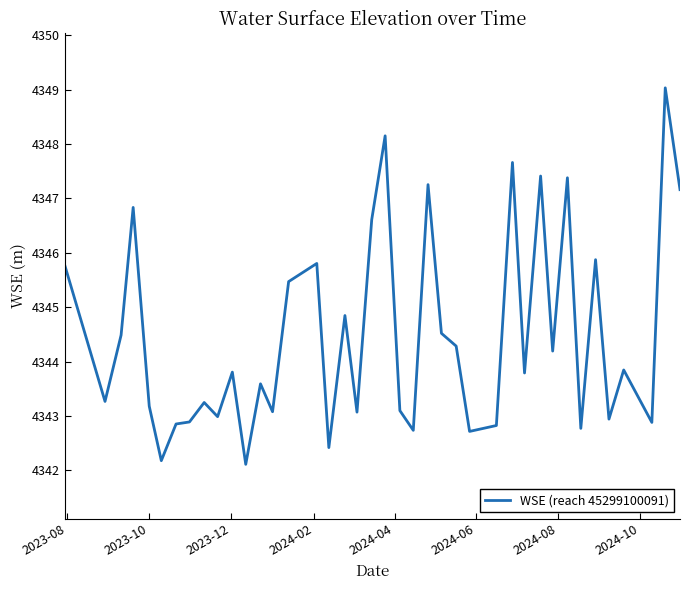

What is the difference between the maximum and minimum values?

6.9